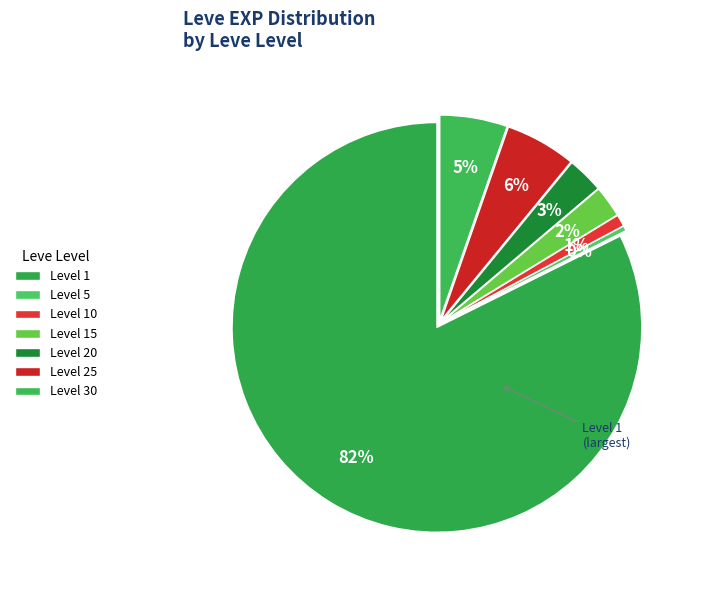

What is the majority slice?

Level 1